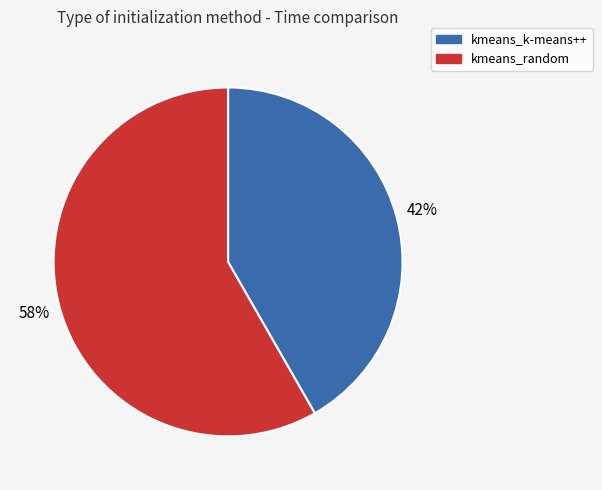

Which category has the smallest portion of the pie?

kmeans_k-means++